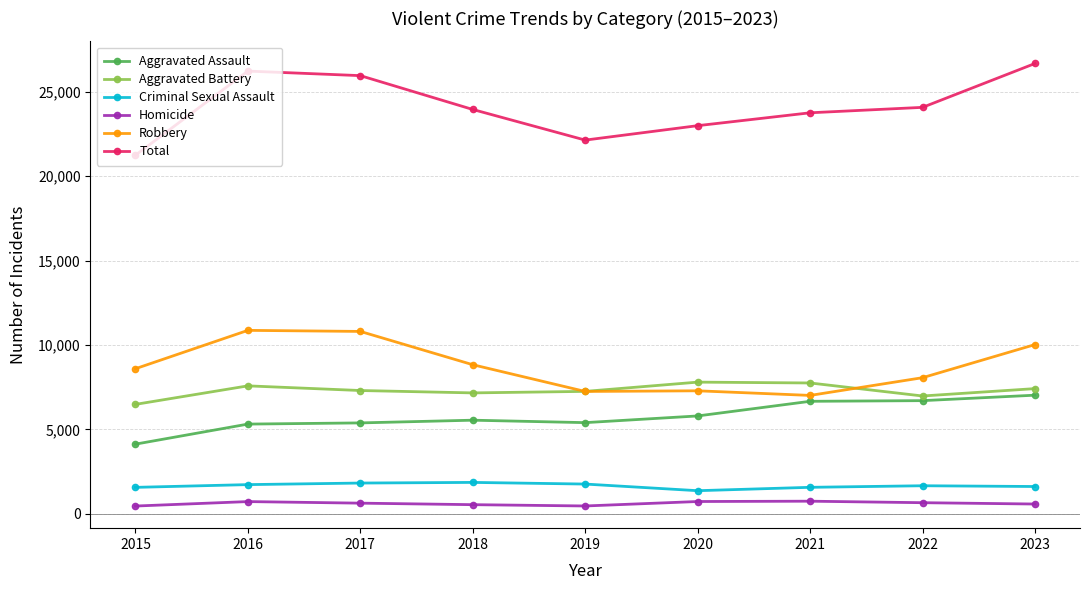

At 2017, list the series in order from smallest to largest.

Homicide, Criminal Sexual Assault, Aggravated Assault, Aggravated Battery, Robbery, Total